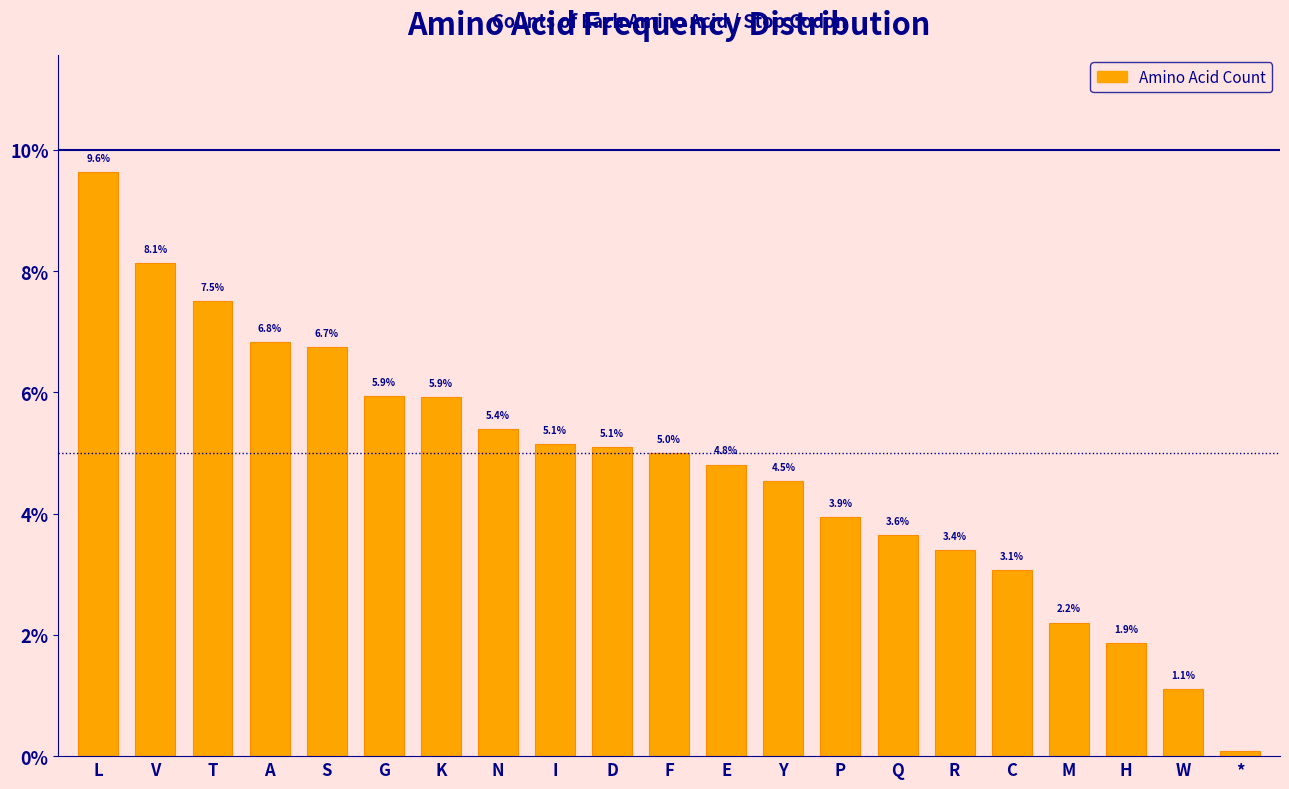

What is the value of the 20th bar from the left?

1.1